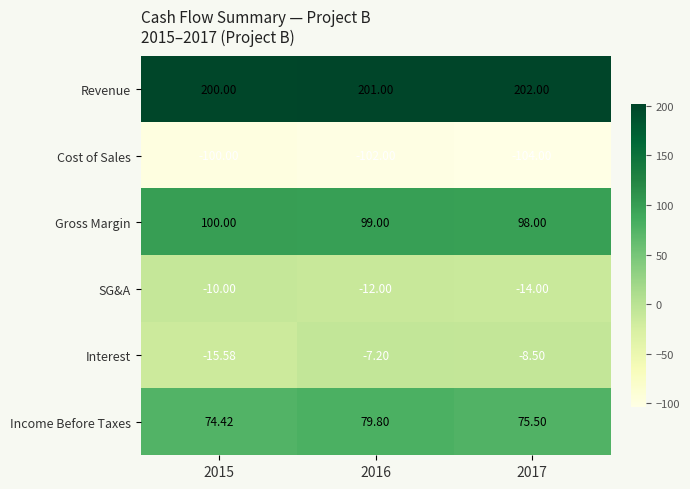

How many values in the Interest series are below -8?

2